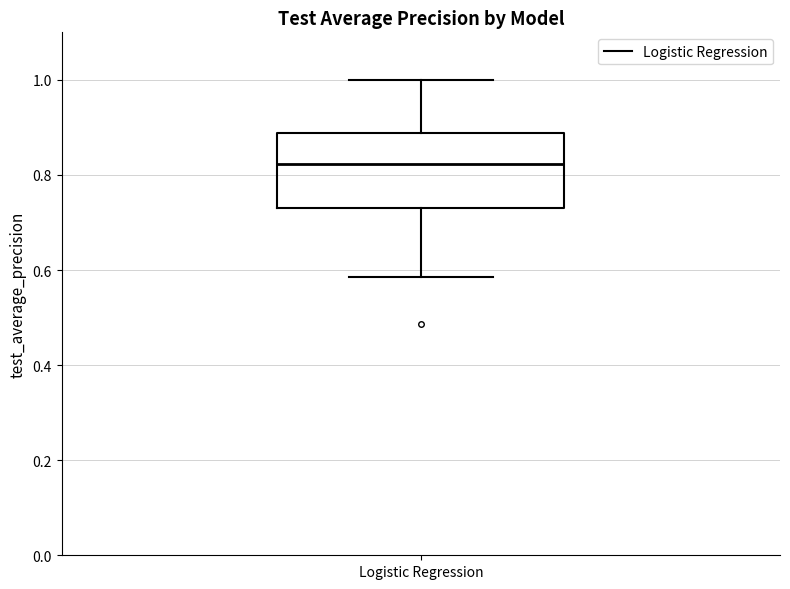

Where does the upper whisker of the box for Logistic Regression end on the y-axis? The values are not printed on the chart, so give them approximately, as read against the axis.

1.00